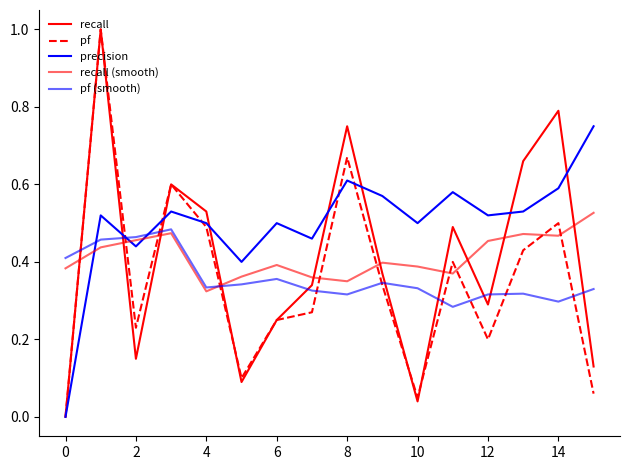

Does the chart have visible grid lines?

No